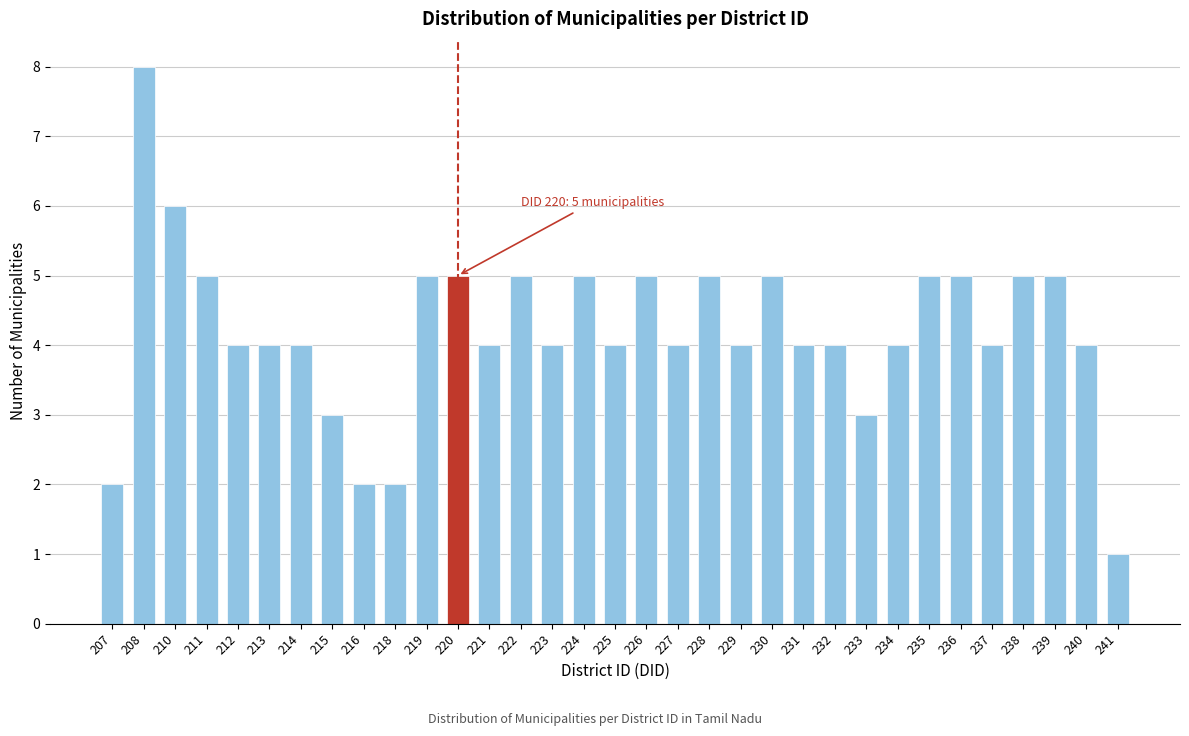

The chart shows a value of 1 at 223. True or false?

False